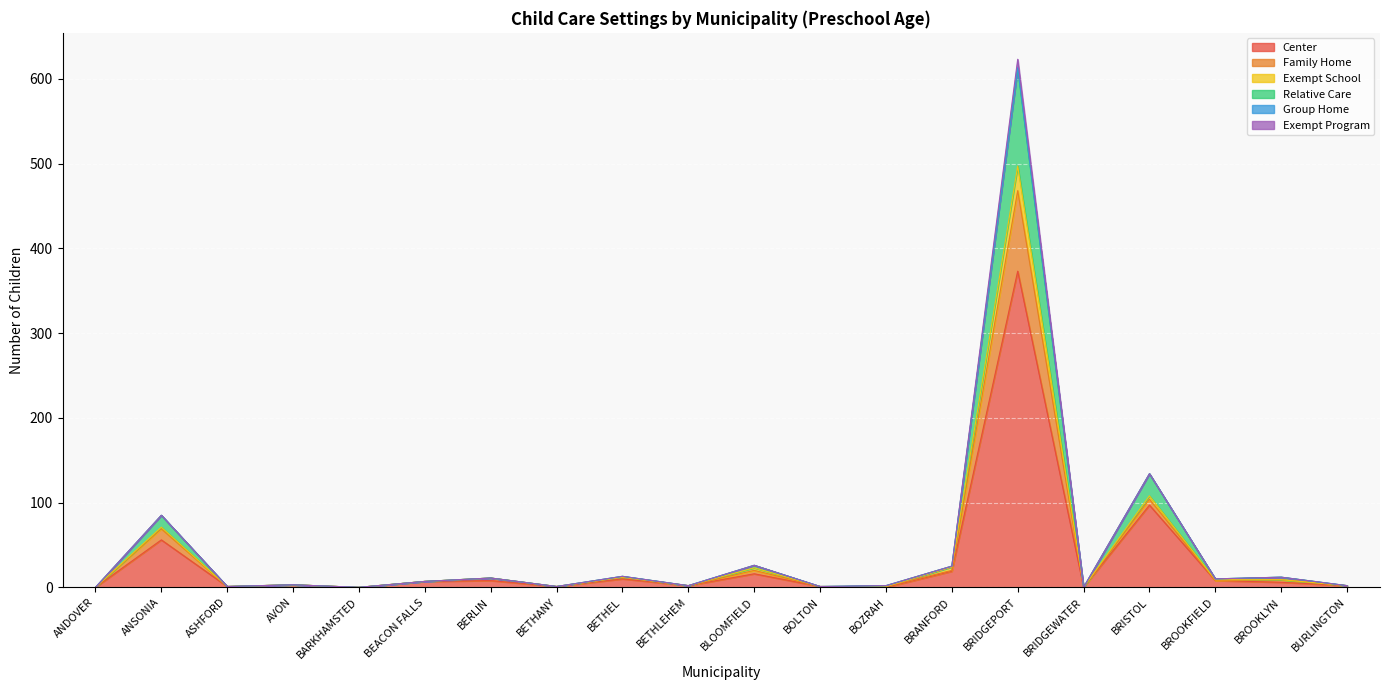

True or false: Family Home and Exempt School intersect in this chart.

False